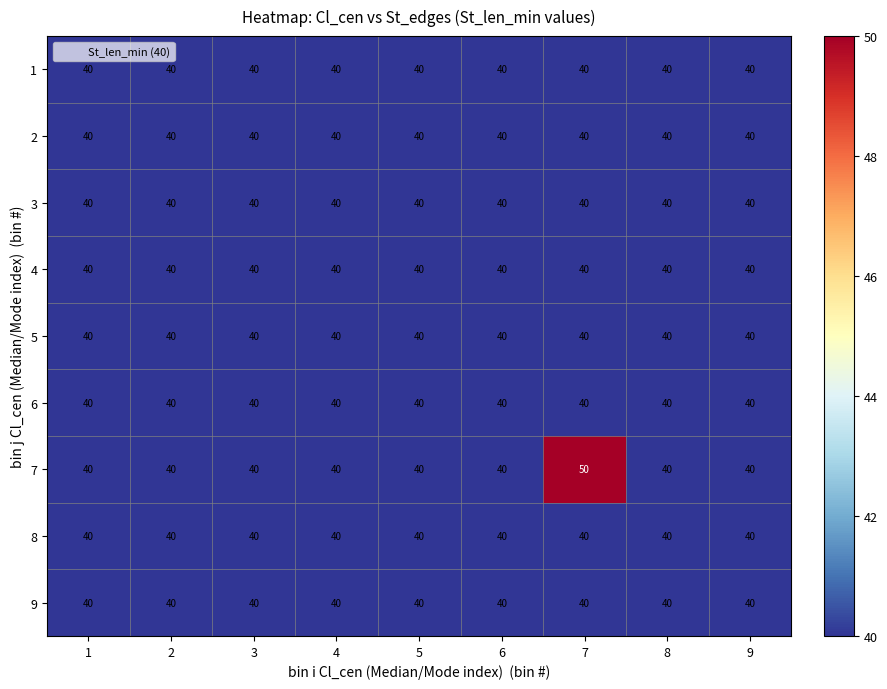

What is the total value across all series at 4?

360